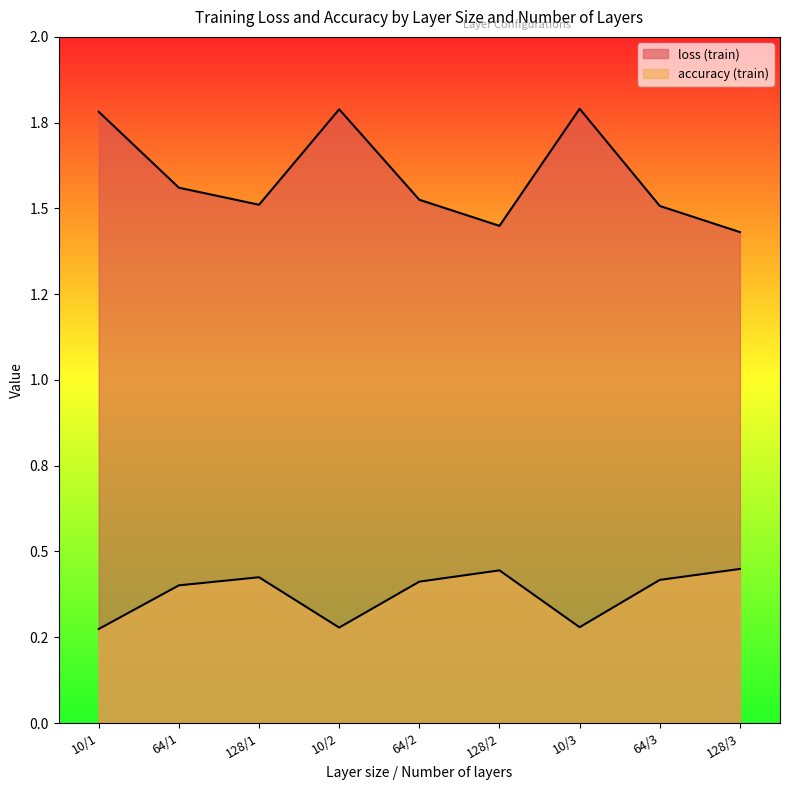

True or false: accuracy (train) has a value of 0.1 at 128/3.

False